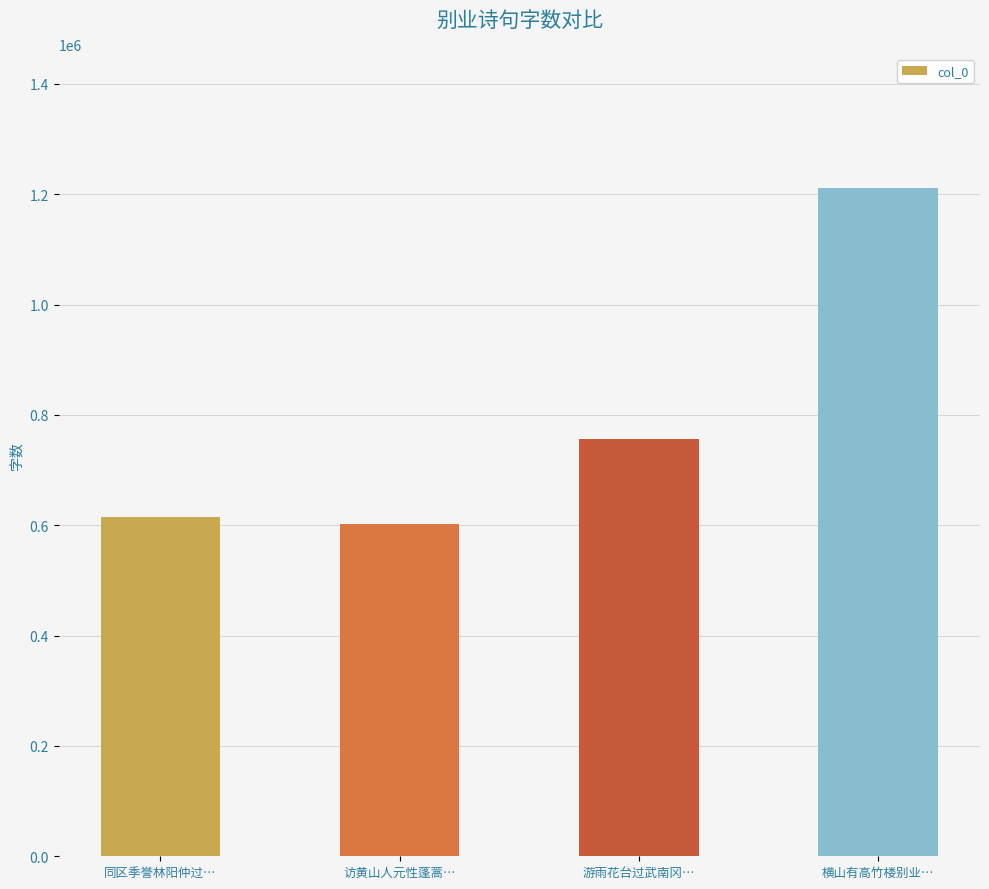

Which category has the highest value across all series?

横山有高竹楼别业…